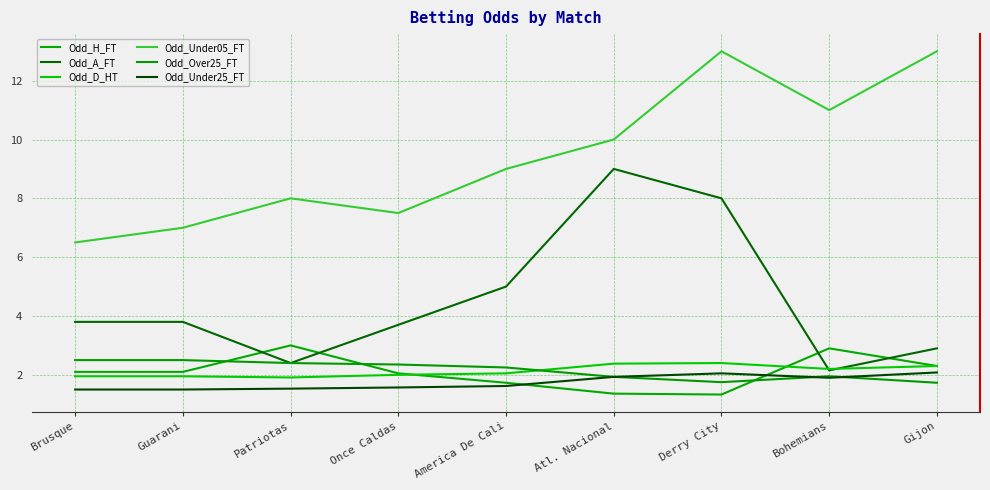

What is the difference between the maximum and minimum values in the Odd_D_HT series?

0.5